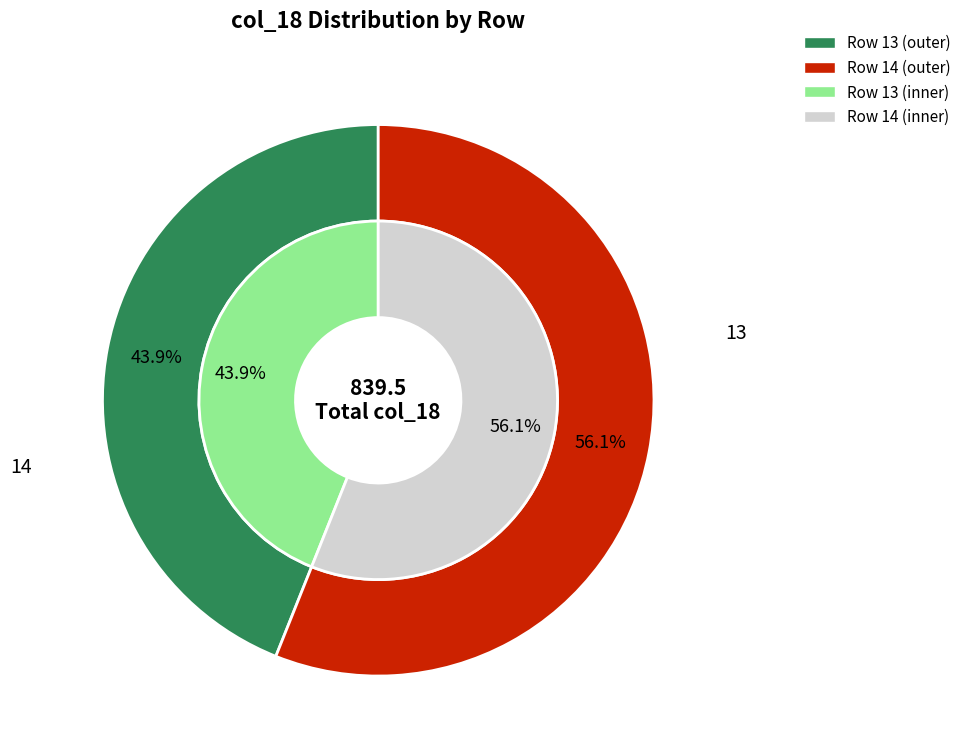

Which slice is the largest?

14